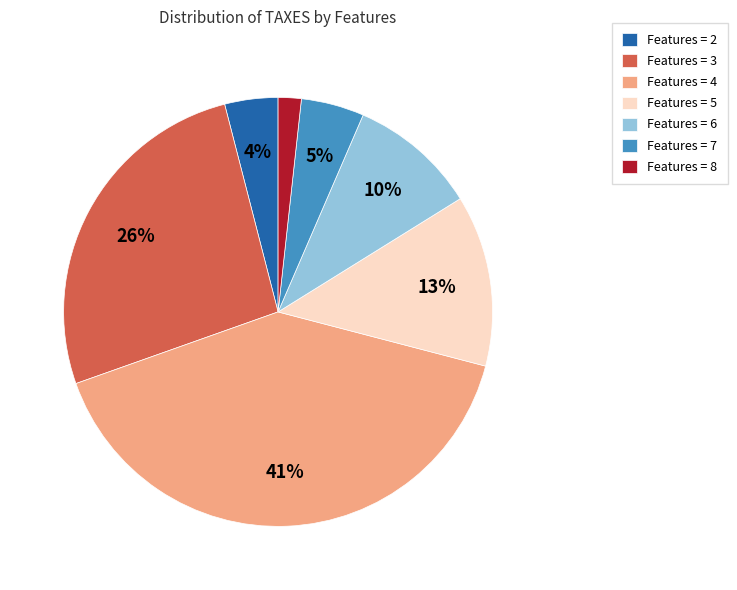

Is there any slice that represents more than half of the pie?

No